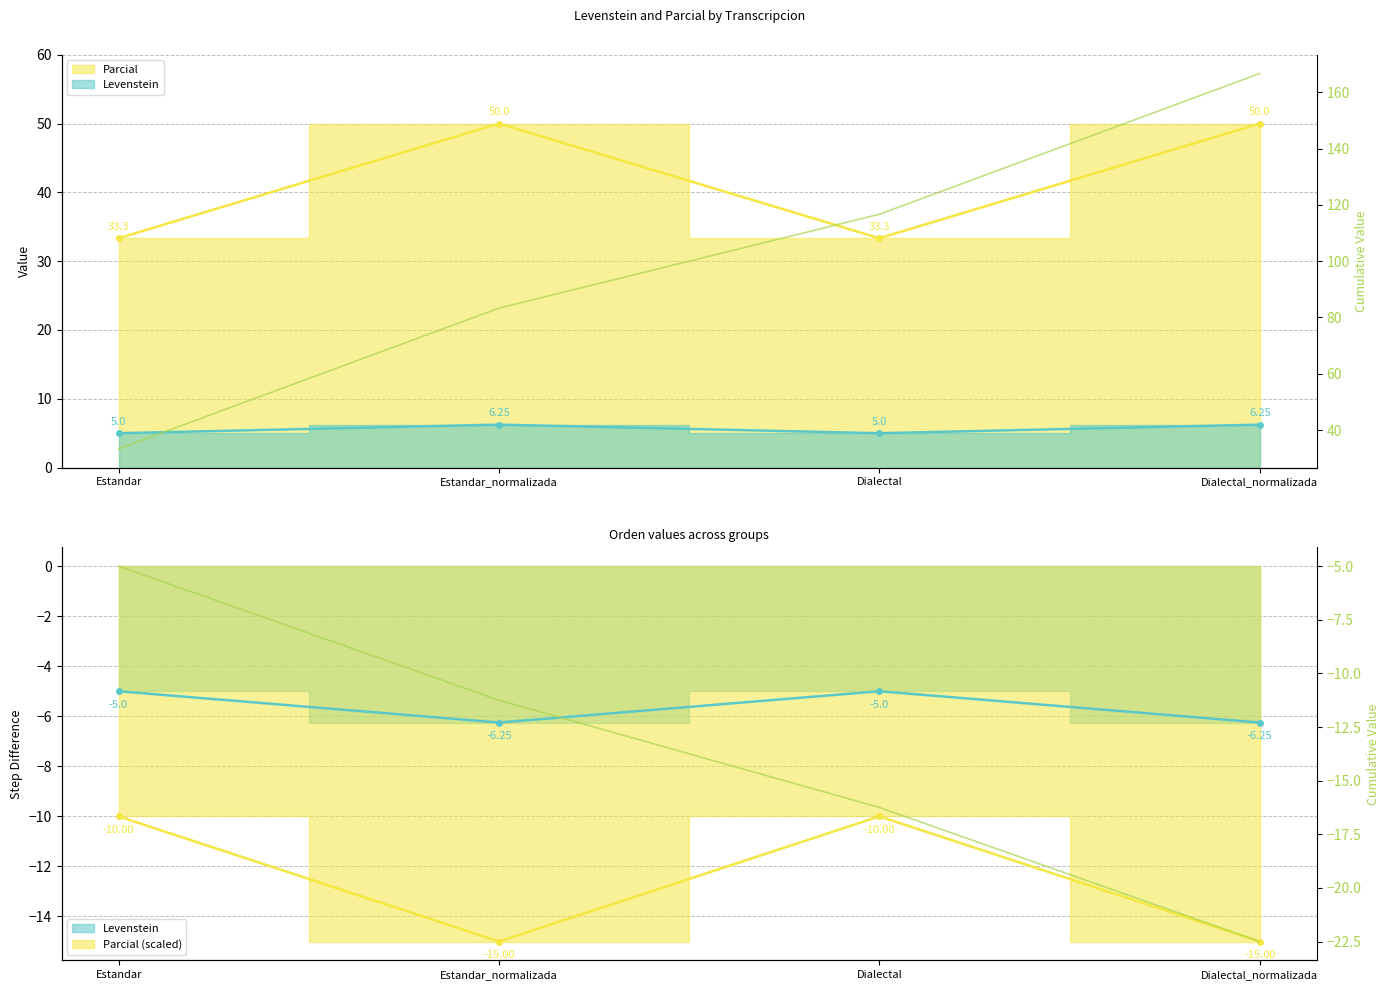

Which series has the widest spread of values?

Cumulative Parcial